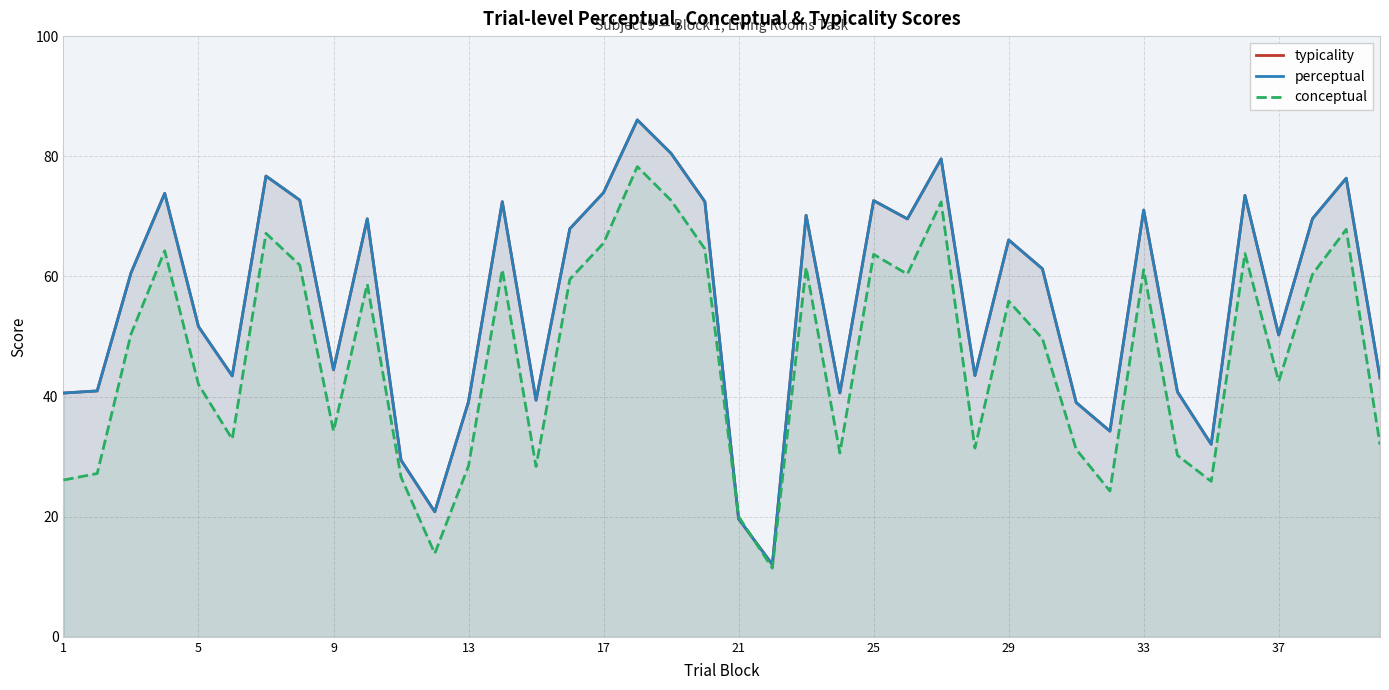

Reading right to left, what are all the values shown in this chart?

typicality: 43.1	76.3	69.6	50.3	73.5	32.0	40.8	71.0	34.2	39.0	61.3	66.1	43.5	79.6	69.6	72.6	40.6	70.2	12.0	19.6	72.5	80.5	86.0	73.9	67.9	39.4	72.4	39.1	20.8	29.4	69.6	44.5	72.7	76.7	43.4	51.6	73.8	60.6	40.9	40.6
perceptual: 43.1	76.3	69.6	50.3	73.5	32.0	40.8	71.0	34.2	39.0	61.3	66.1	43.5	79.6	69.6	72.6	40.6	70.2	12.0	19.6	72.5	80.5	86.0	73.9	67.9	39.4	72.4	39.1	20.8	29.4	69.6	44.5	72.7	76.7	43.4	51.6	73.8	60.6	40.9	40.6
conceptual: 32.0	67.8	60.3	42.5	63.8	25.9	30.2	61.1	24.3	31.2	49.7	55.9	31.4	72.4	60.4	63.7	30.6	61.5	11.4	20.0	64.6	72.6	78.3	65.5	59.5	28.3	61.1	28.5	13.9	26.6	58.7	34.2	61.9	67.2	32.9	42.0	64.3	50.4	27.2	26.1